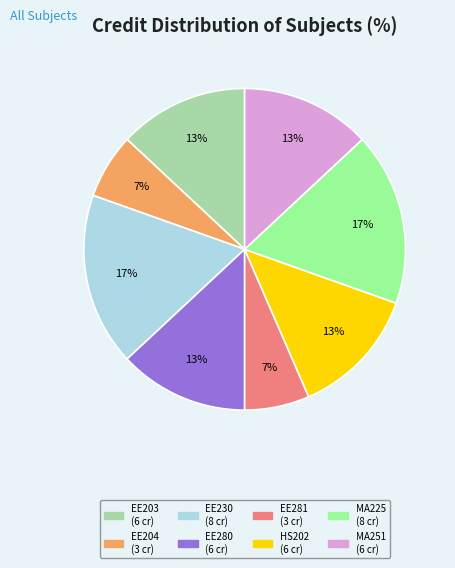

To the nearest percent, what is the average slice percentage?

12%